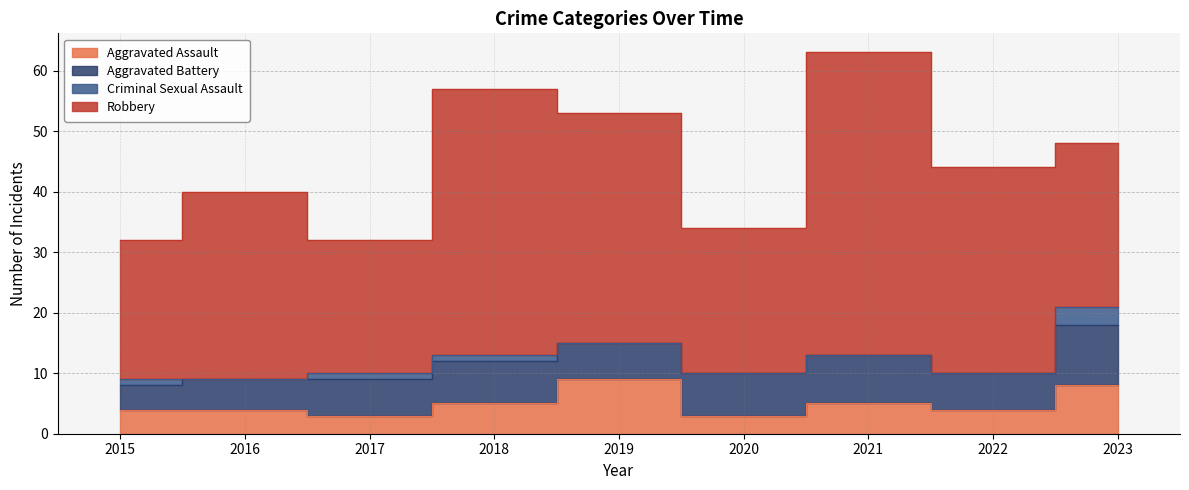

Reading right to left, extract all data points from this chart.

Aggravated Assault: 8	4	5	3	9	5	3	4	4
Aggravated Battery: 10	6	8	7	6	7	6	5	4
Criminal Sexual Assault: 3	0	0	0	0	1	1	0	1
Robbery: 27	34	50	24	38	44	22	31	23